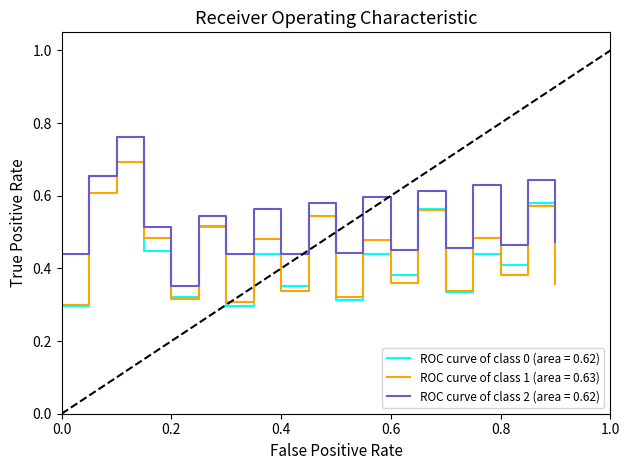

True or false: ROC curve of class 2 (area = 0.62) and ROC curve of class 1 (area = 0.63) intersect in this chart.

False